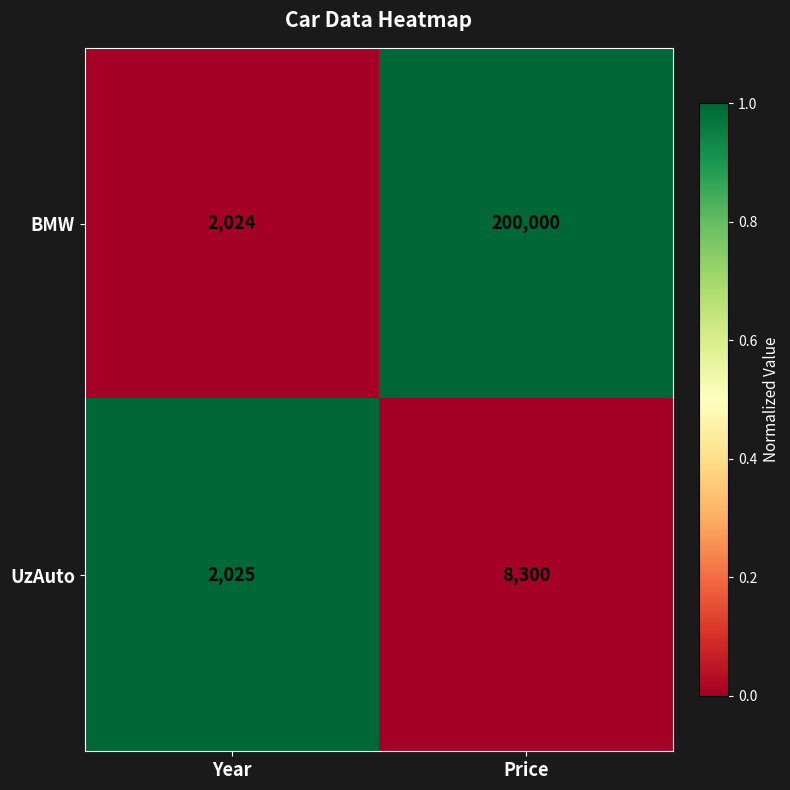

List the series in order of their peak value, highest first.

BMW, UzAuto